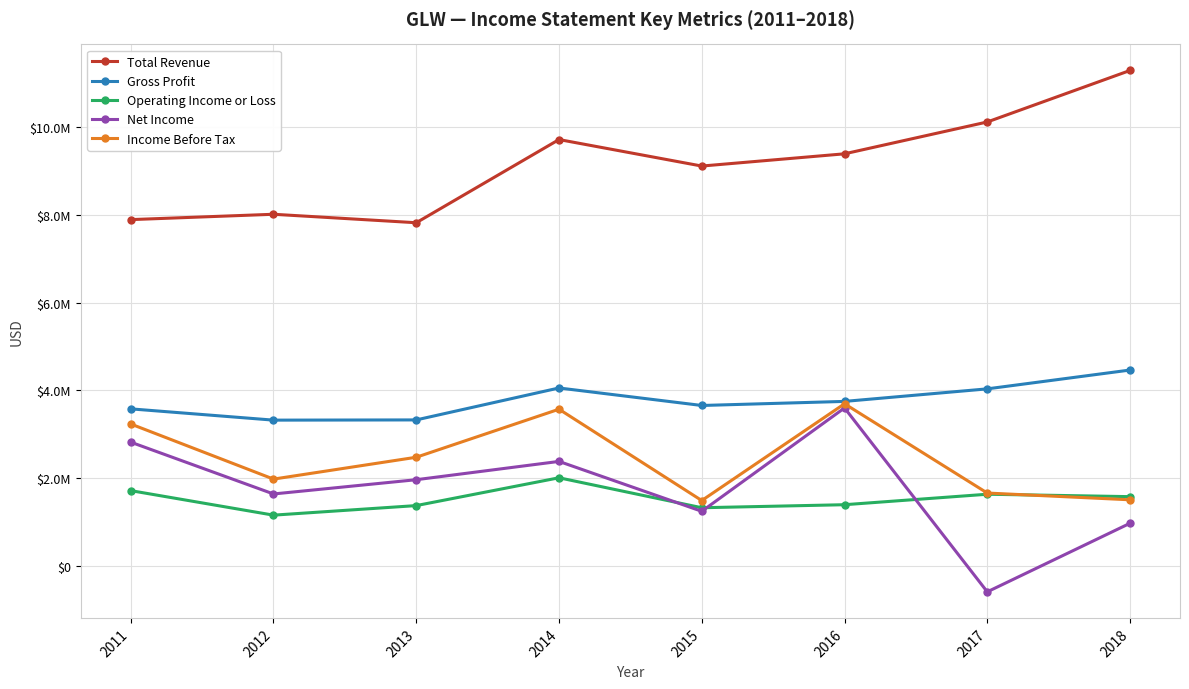

True or false: Total Revenue and Net Income cross at least once.

False